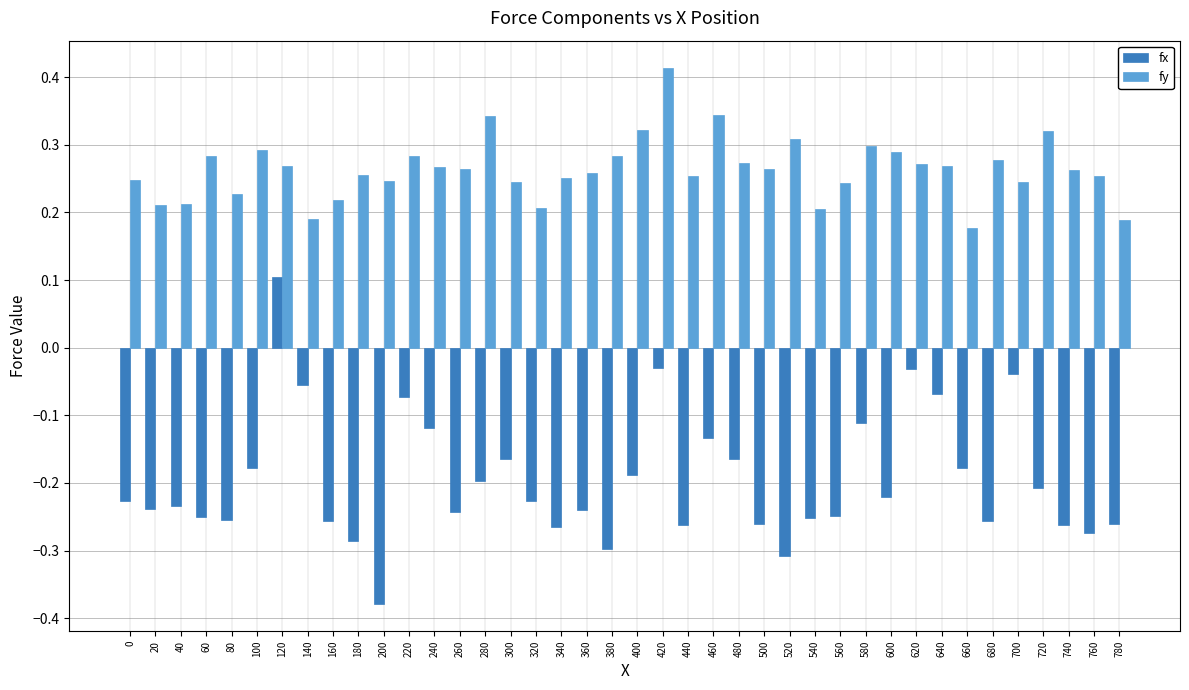

List the series in order of their overall mean, lowest first.

fx, fy